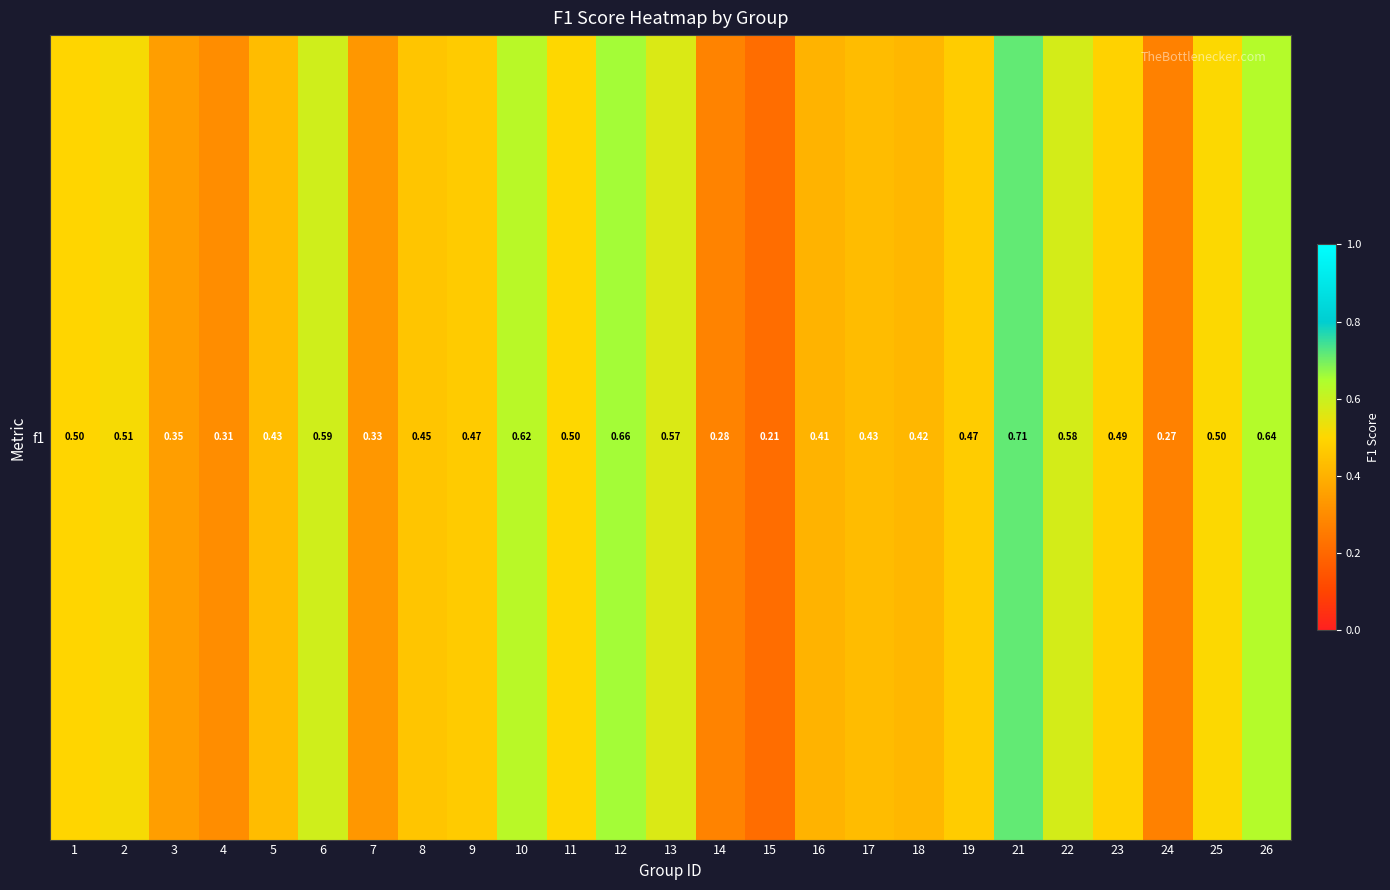

Rank the categories by value from highest to lowest.

21, 12, 26, 10, 6, 22, 13, 2, 25, 11, 1, 23, 19, 9, 8, 17, 5, 18, 16, 3, 7, 4, 14, 24, 15